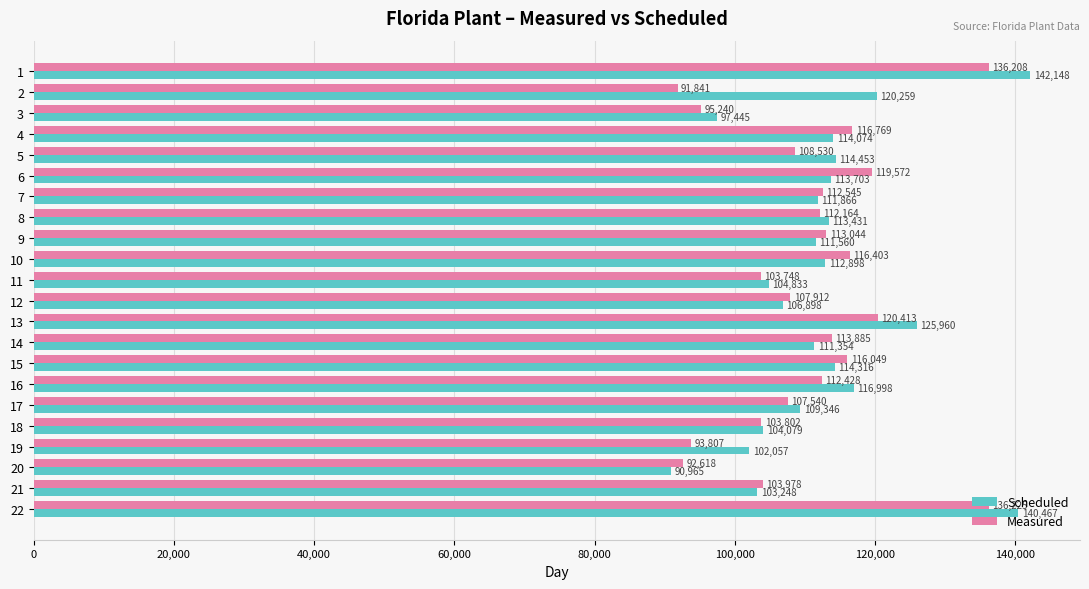

Which series has the largest total across all categories?

Scheduled